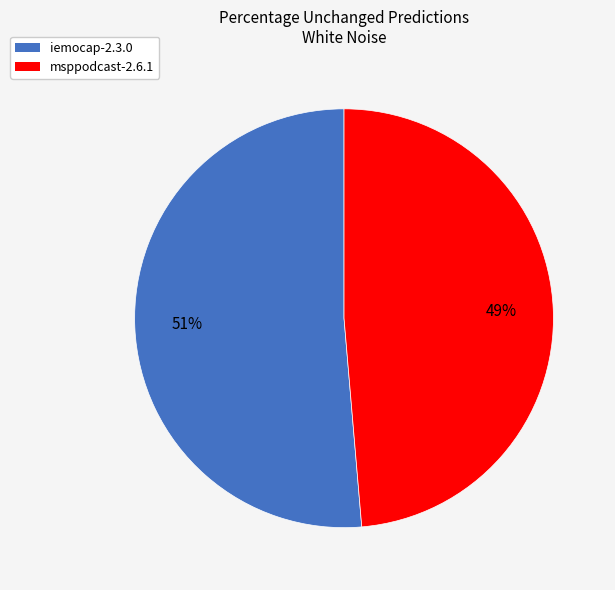

How many segments does this pie chart have?

2